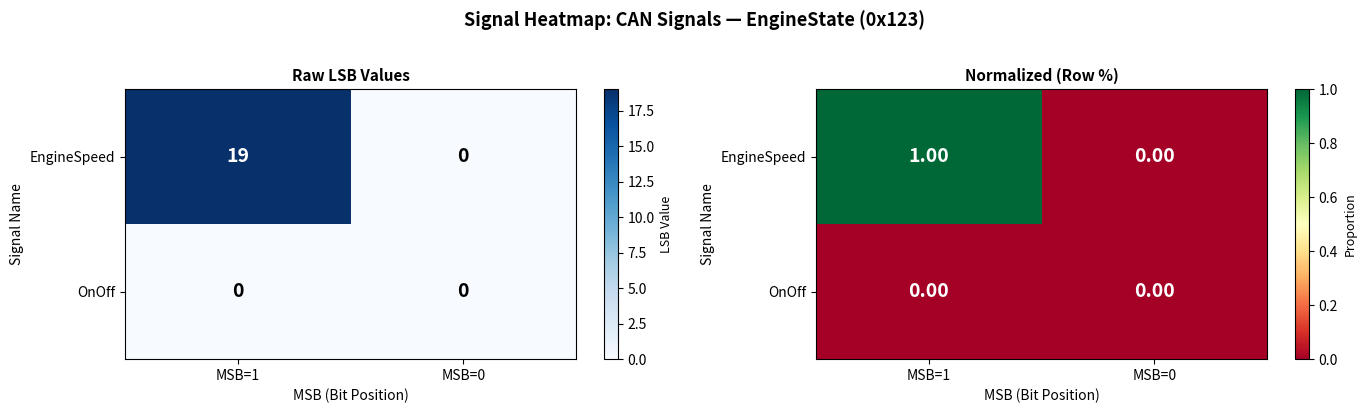

At which label does EngineSpeed reach its minimum?

MSB=0